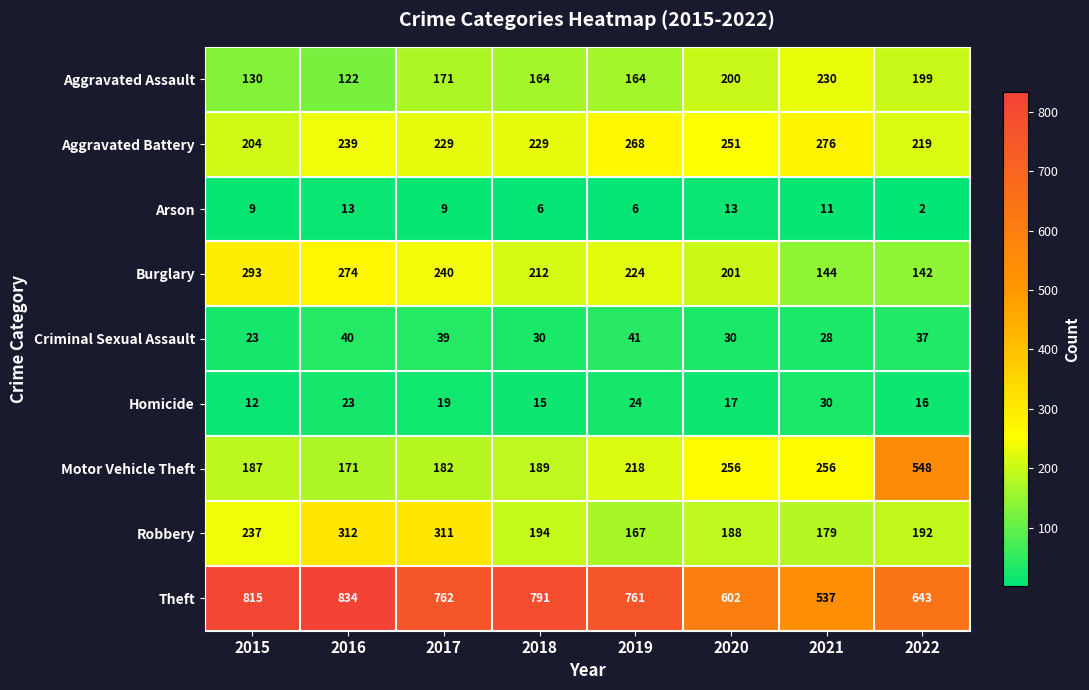

At which category does the chart reach its peak across all series?

2016